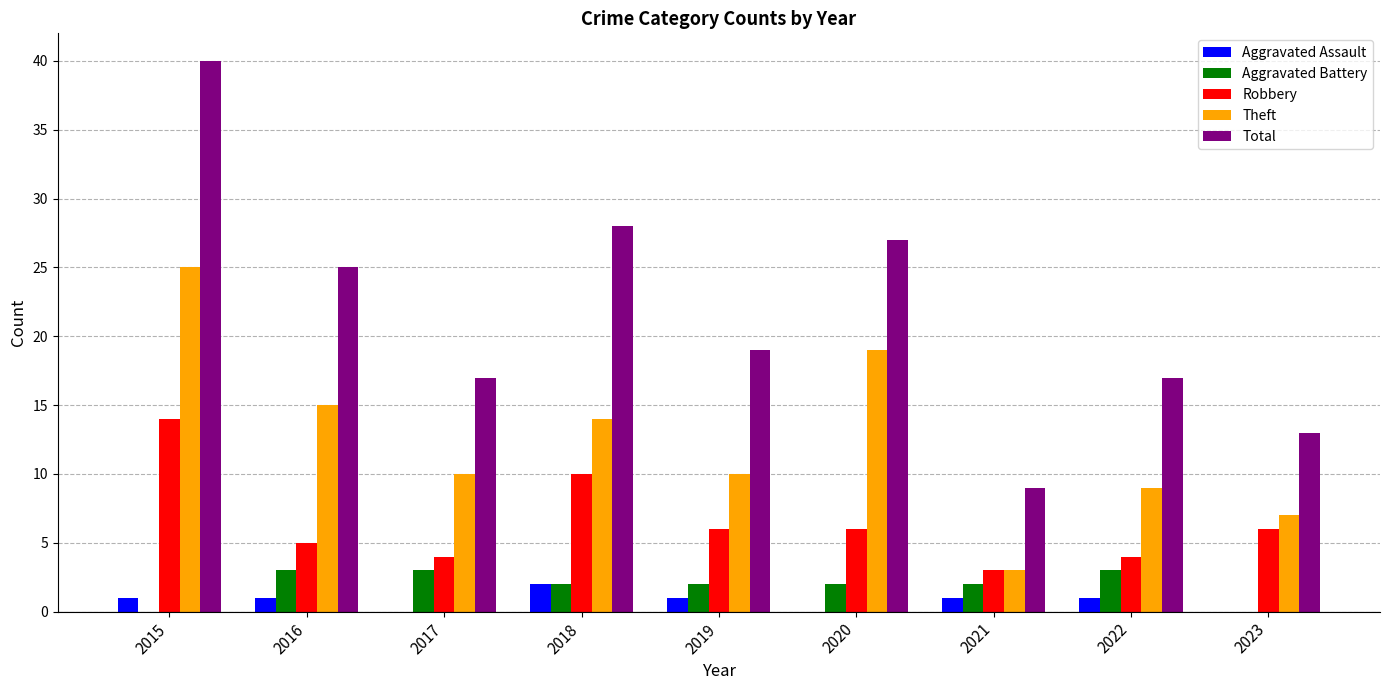

Reading left to right, extract all data points from this chart.

Aggravated Assault: 2015=1	2016=1	2017=0	2018=2	2019=1	2020=0	2021=1	2022=1	2023=0
Aggravated Battery: 2015=0	2016=3	2017=3	2018=2	2019=2	2020=2	2021=2	2022=3	2023=0
Robbery: 2015=14	2016=5	2017=4	2018=10	2019=6	2020=6	2021=3	2022=4	2023=6
Theft: 2015=25	2016=15	2017=10	2018=14	2019=10	2020=19	2021=3	2022=9	2023=7
Total: 2015=40	2016=25	2017=17	2018=28	2019=19	2020=27	2021=9	2022=17	2023=13